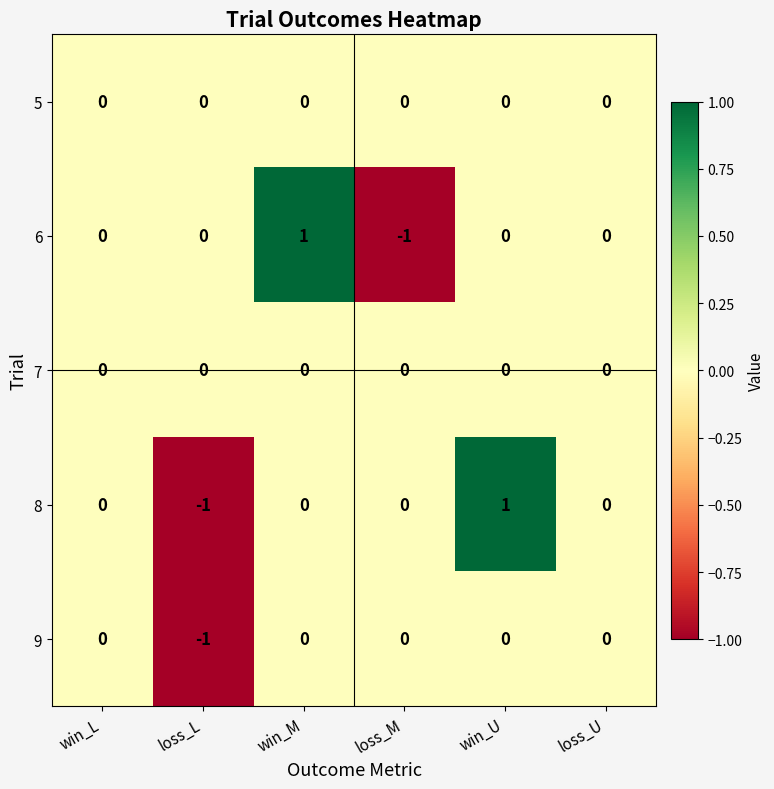

What is the difference between the highest and lowest values at loss_L?

1